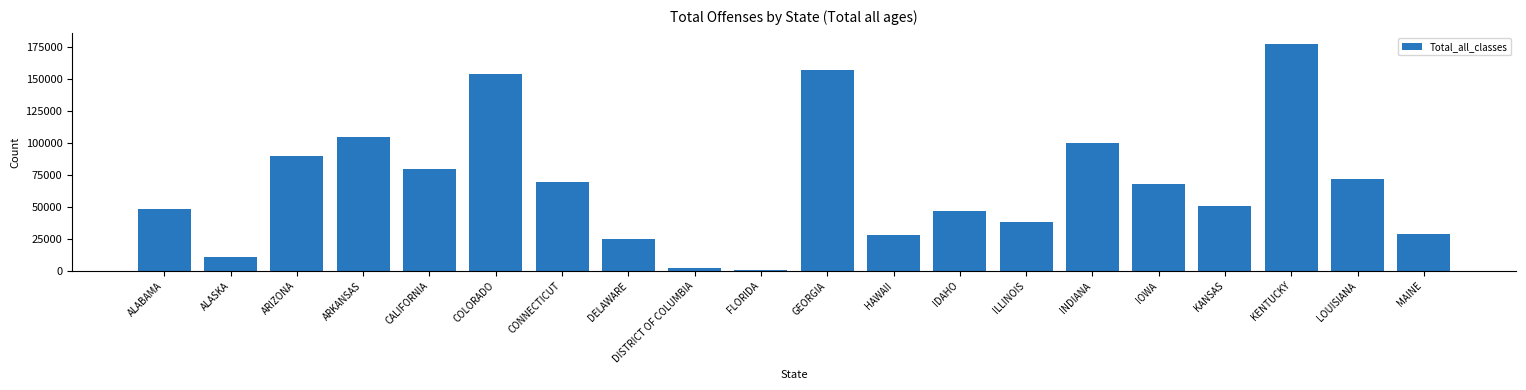

How many categories are shown in the chart?

20